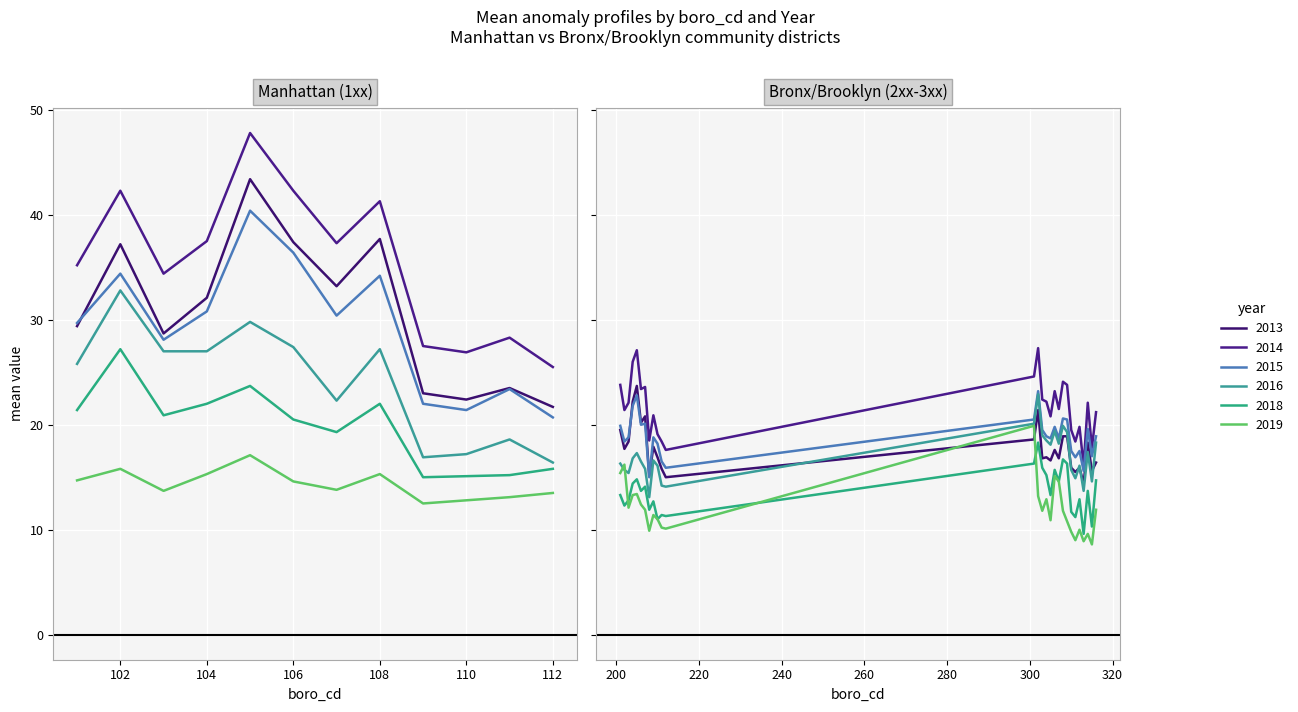

How many series are shown in this chart?

6